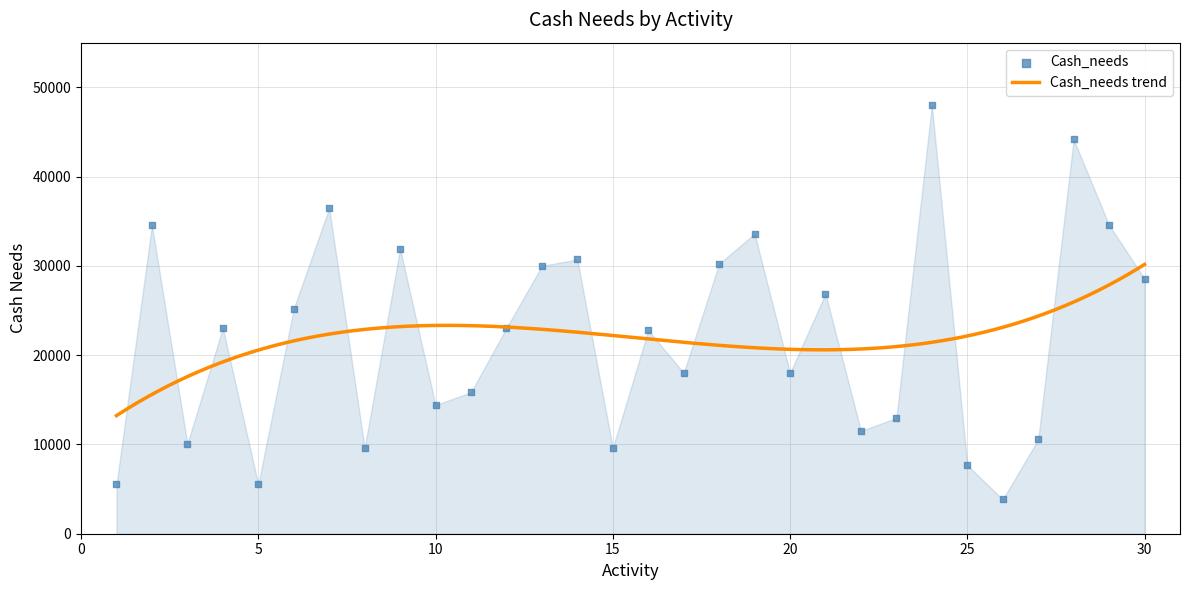

What is the change in value from 21 to 22?

-15360